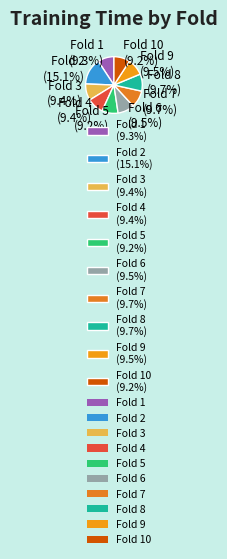

Which has a higher value, Fold 2 (15.1%) or Fold 8 (9.7%)?

Fold 2 (15.1%)